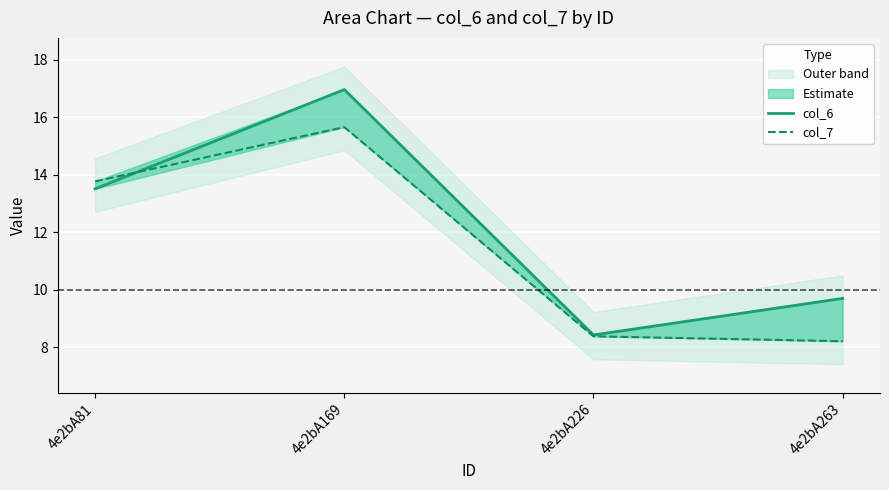

True or false: col_7 and col_6 cross at least once.

True